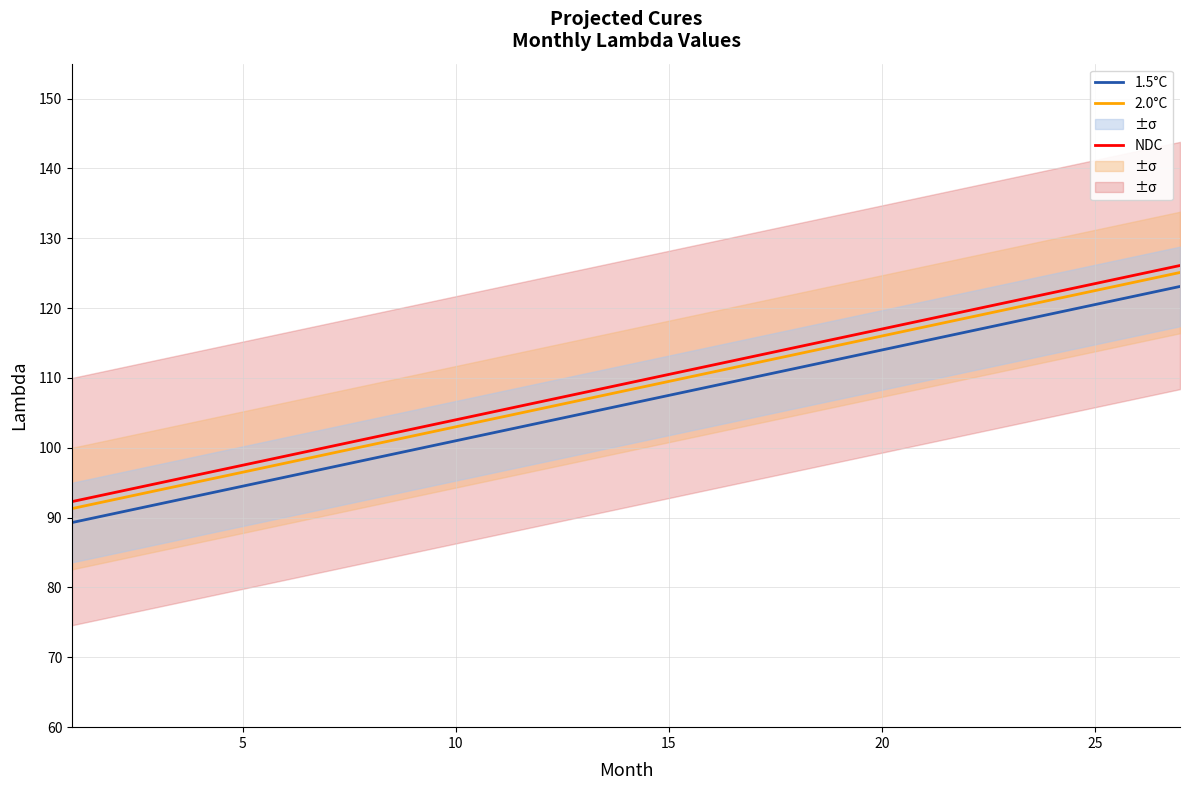

What is the label of the 4th point from the left?

15